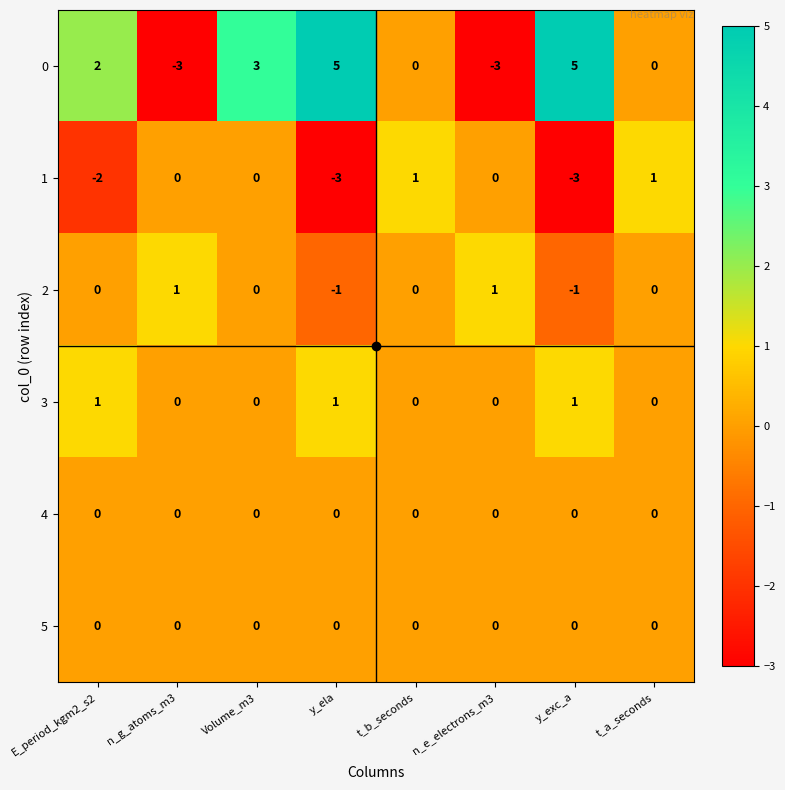

What is the spread (max minus min) of values at y_ela?

8